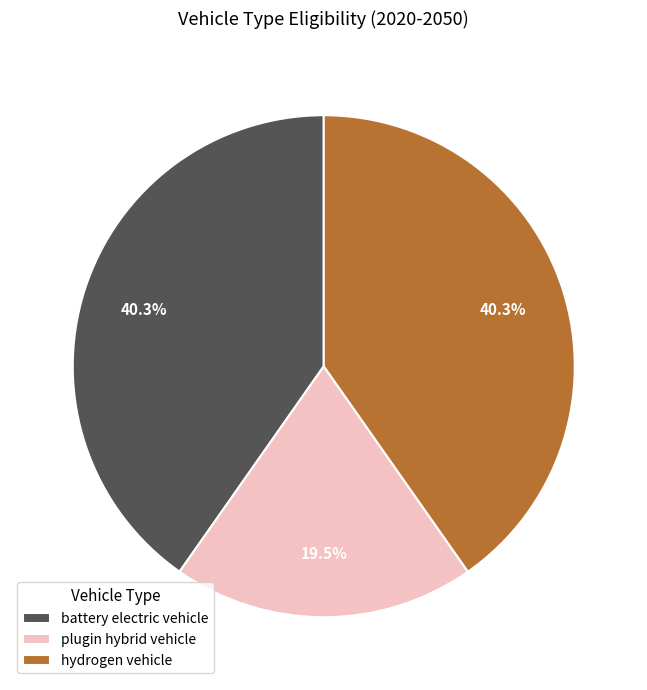

What is the smallest slice in the pie chart?

plugin hybrid vehicle